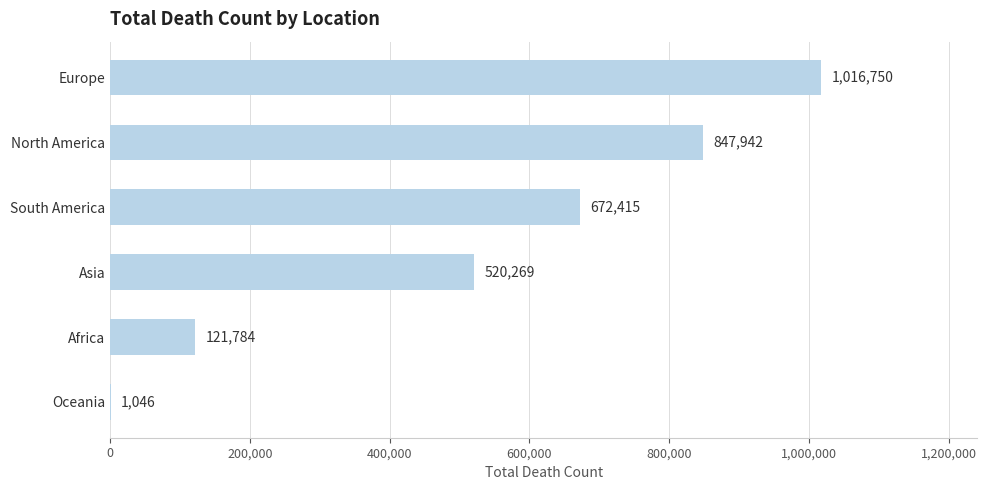

What is the maximum value shown in the chart?

1016750